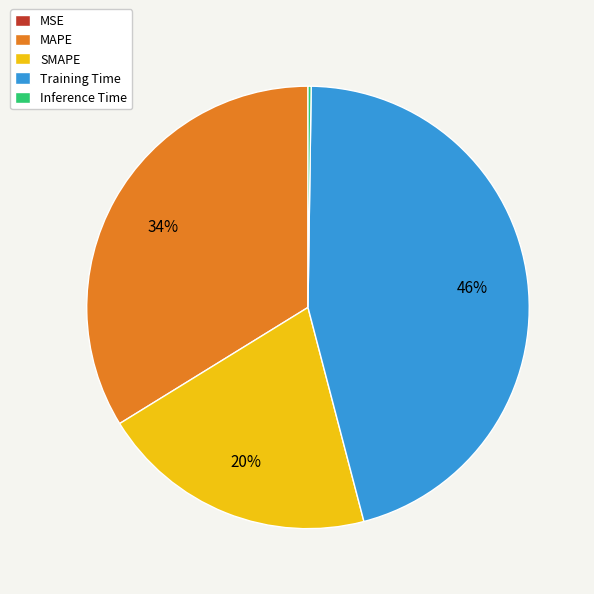

Combined, do SMAPE and Training Time account for over 50%?

Yes